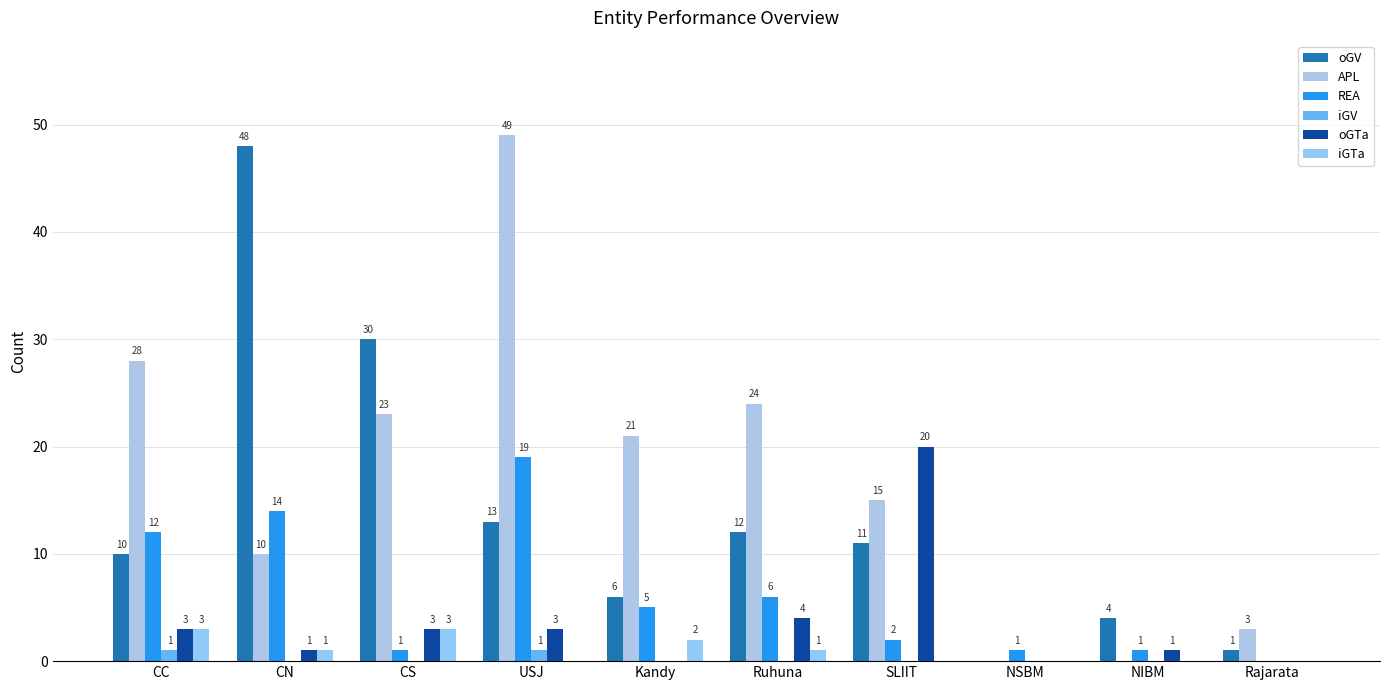

The oGTa series shows -11 at Kandy. True or false?

False